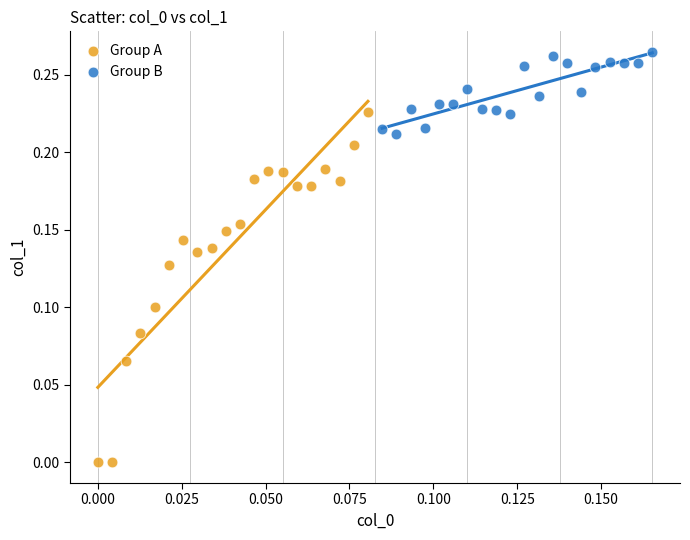

Which series has the largest Y range (max minus min)?

Group A